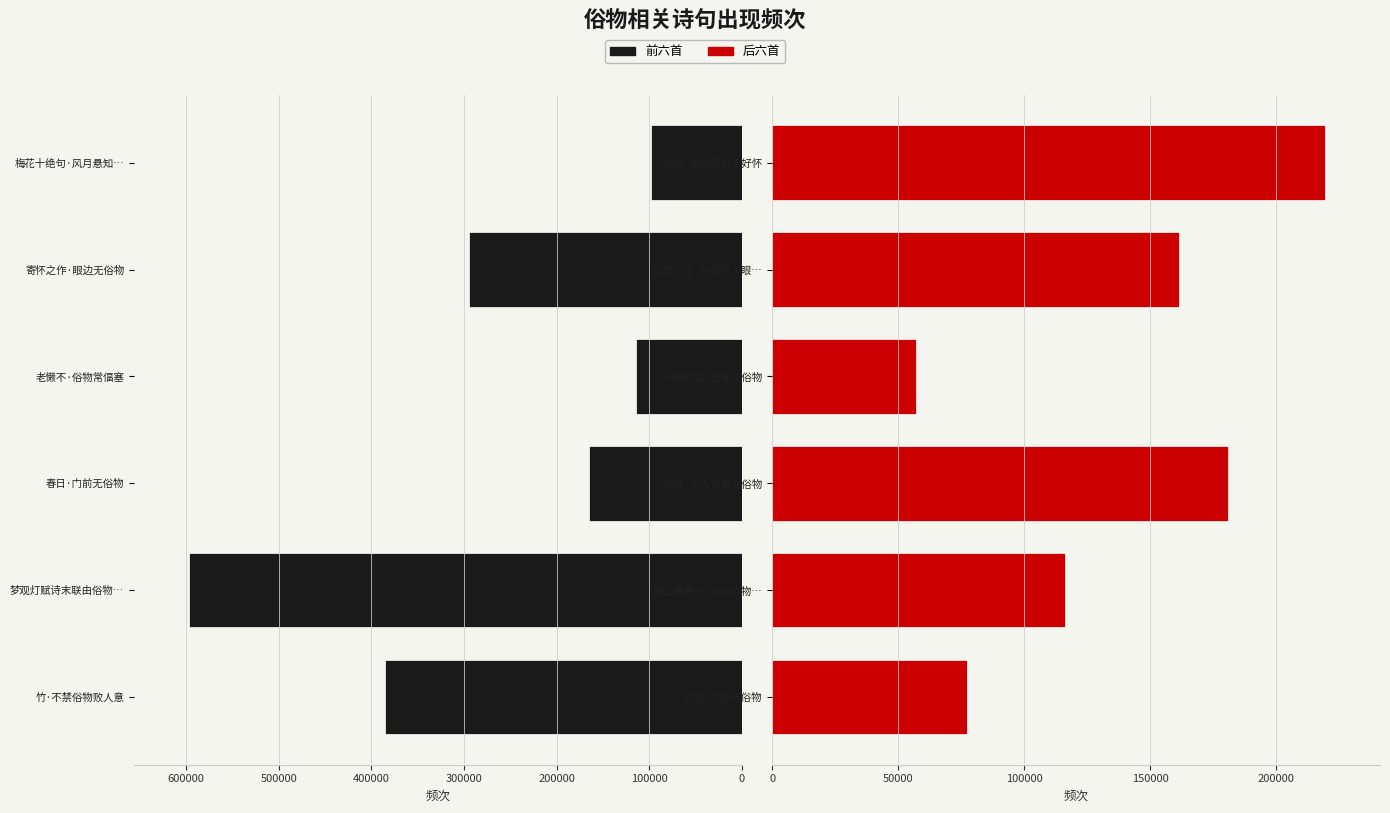

How many distinct data groups are displayed?

2